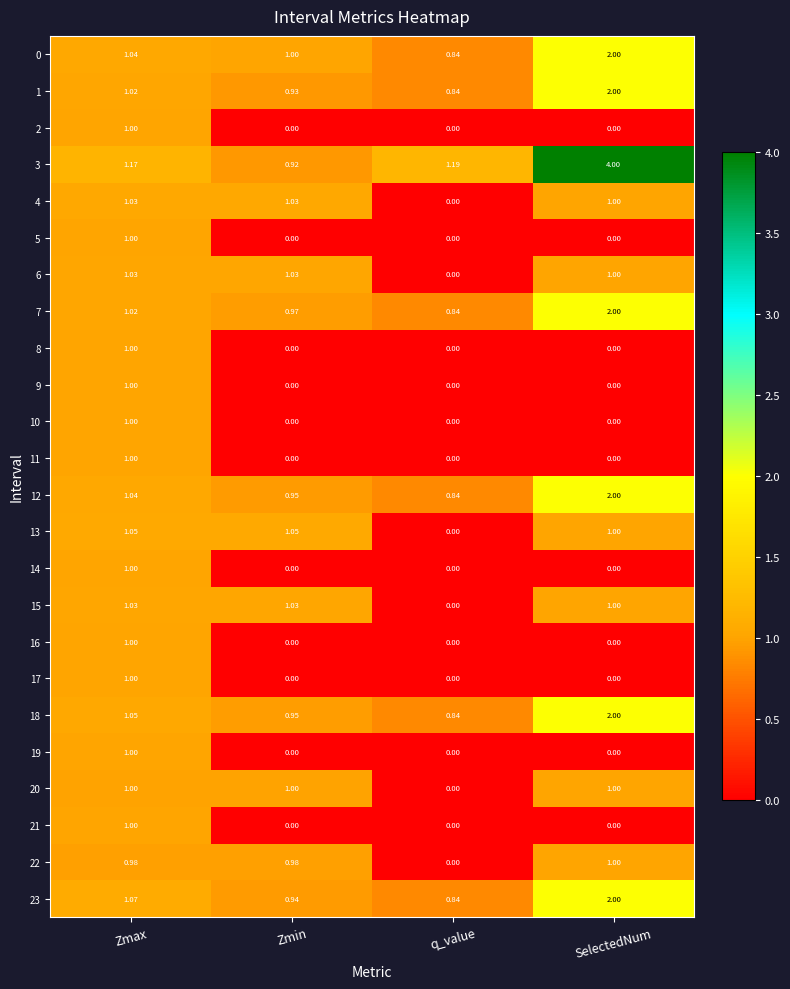

Where does the 12 series first go above 1?

Zmax